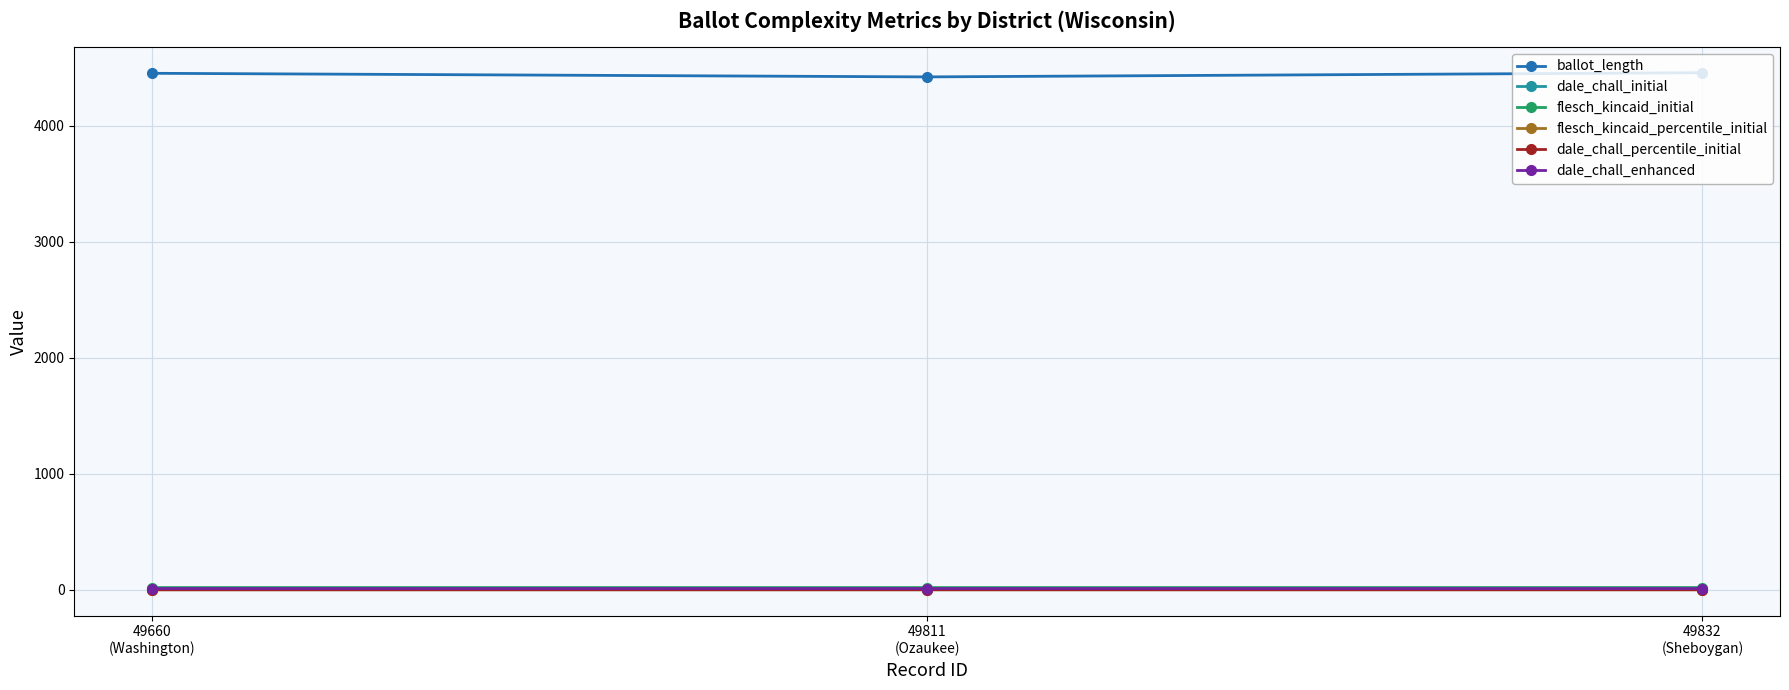

What is the spread (max minus min) of values at 49811
(Ozaukee)?

4421.7